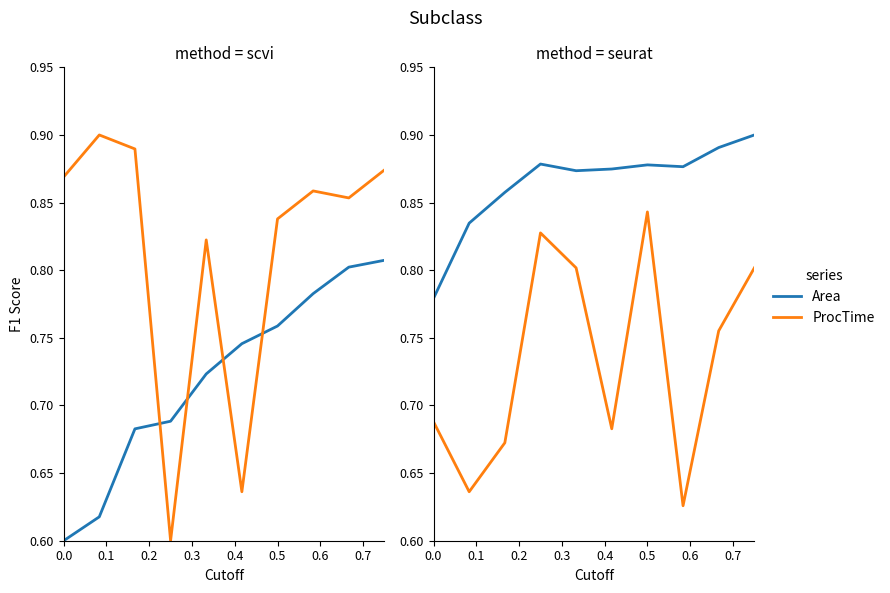

Count the number of data series in this chart.

2